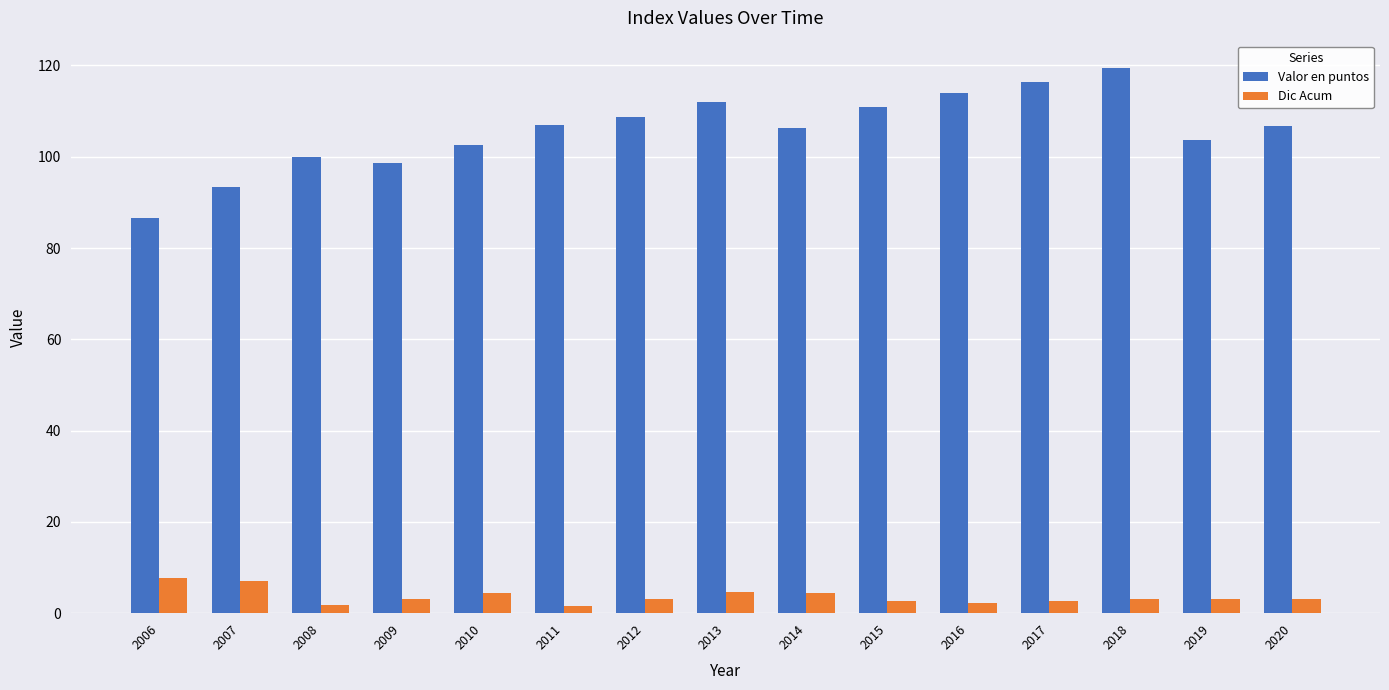

How many bars are there in total?

30